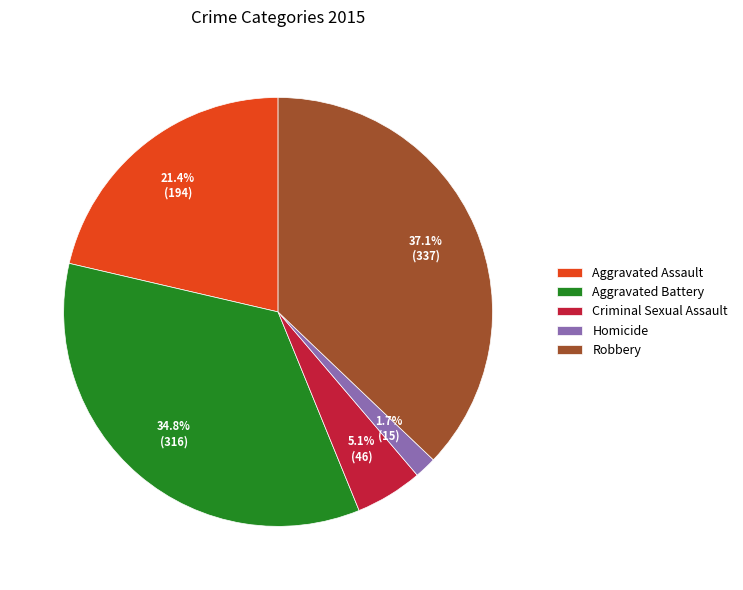

To the nearest percent, what is the difference between the Aggravated Assault and Robbery slice percentages?

16%